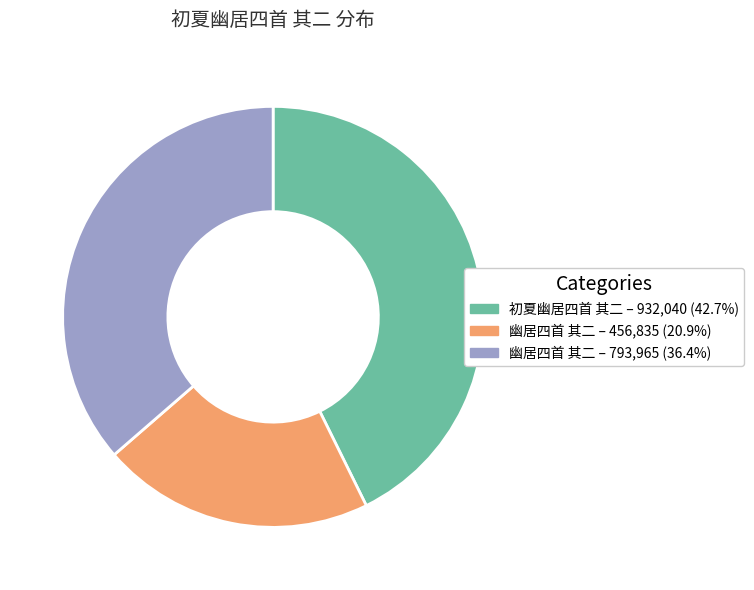

Is there any slice that represents more than half of the pie?

No